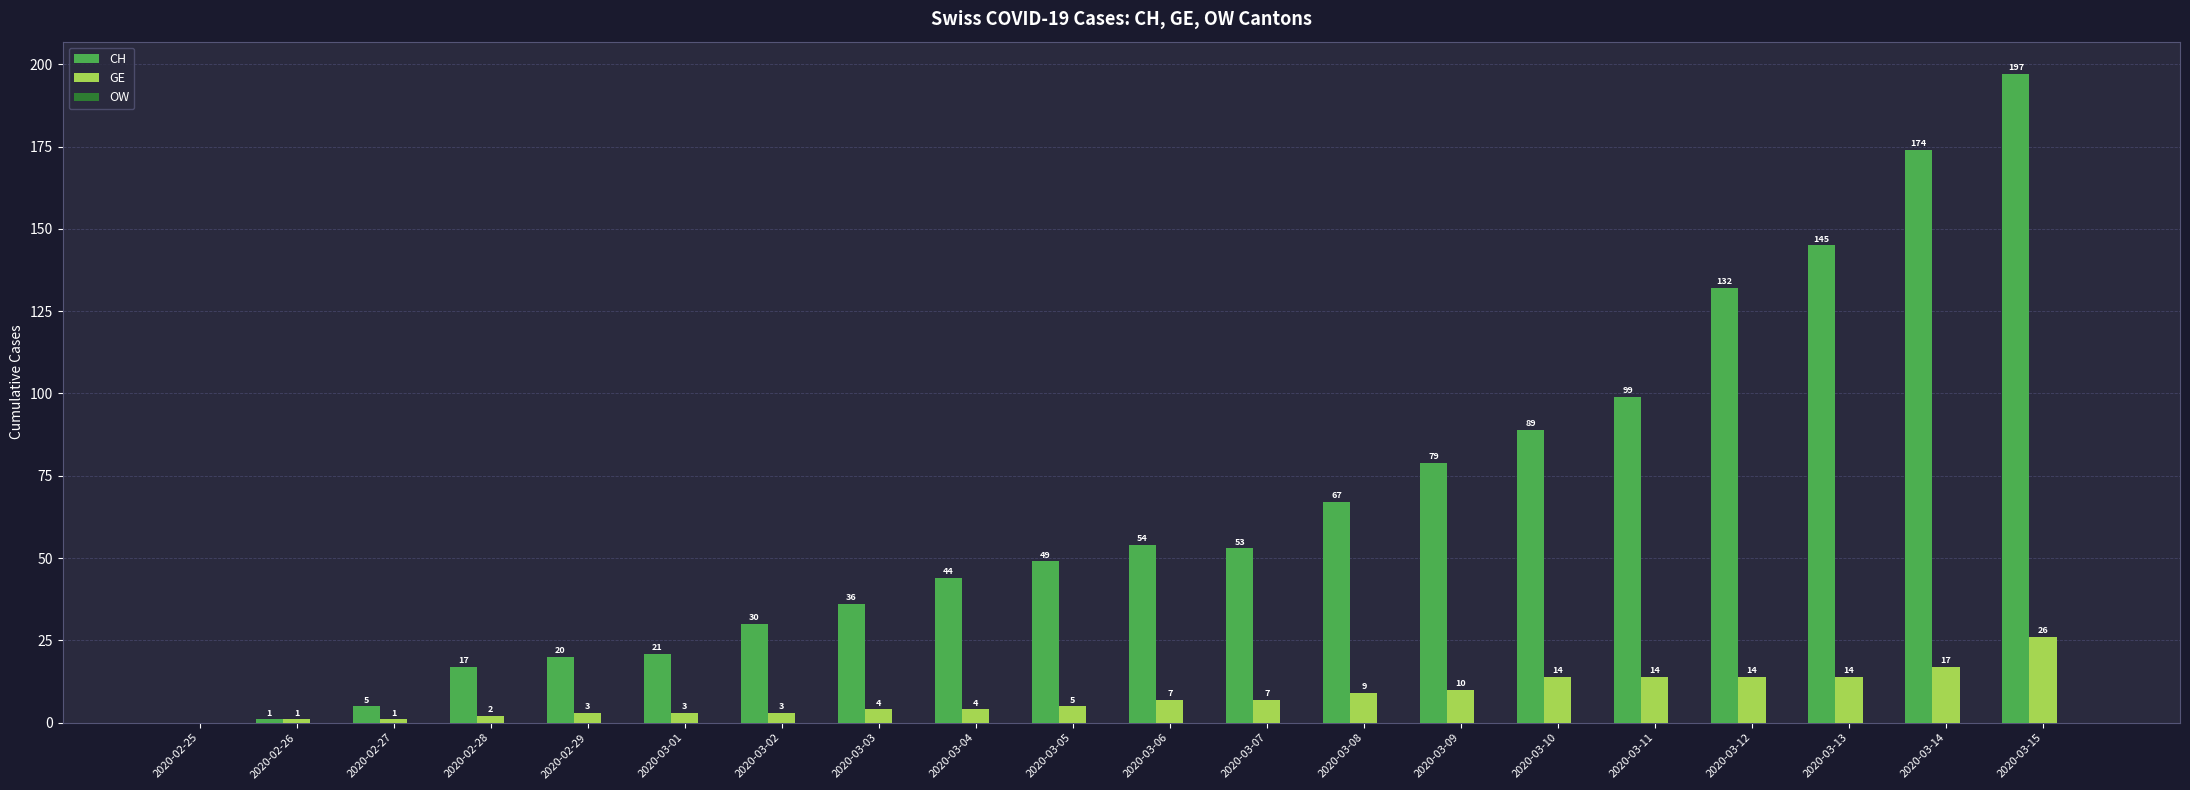

Which series has the largest total across all categories?

CH